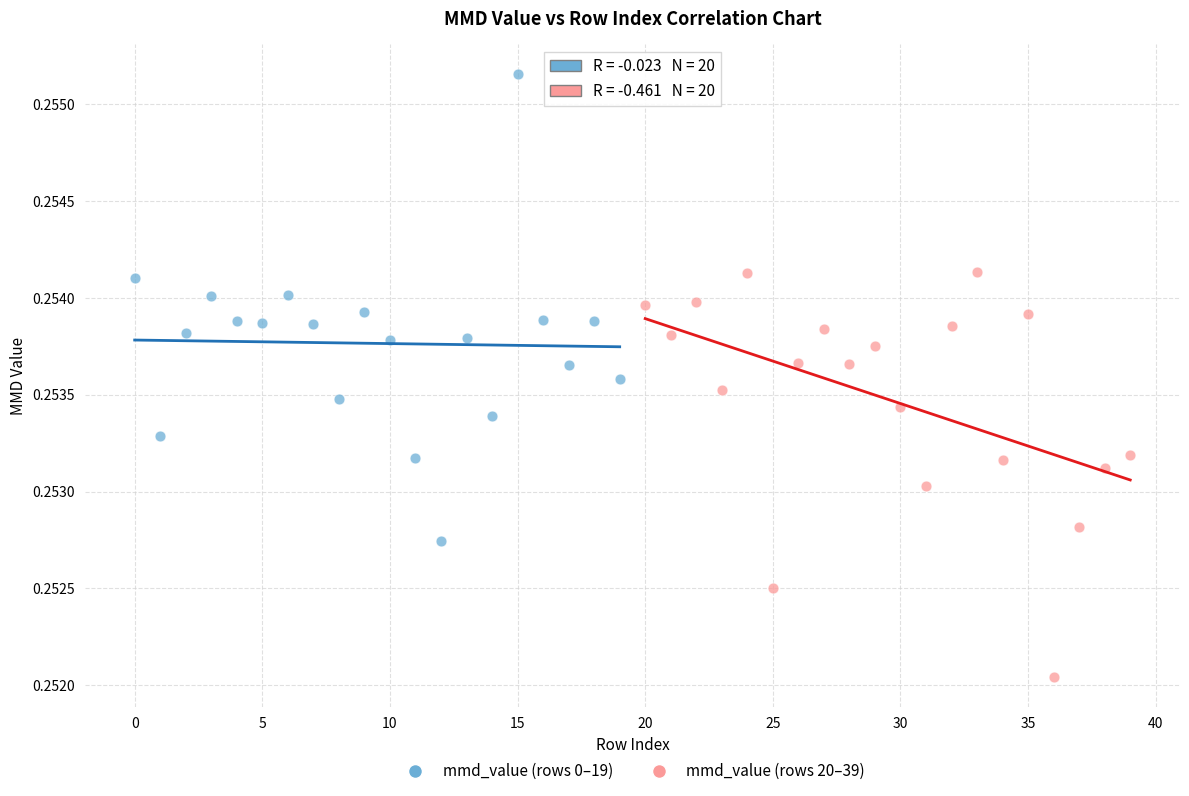

Which series contains the highest Y value?

mmd_value (rows 0–19)